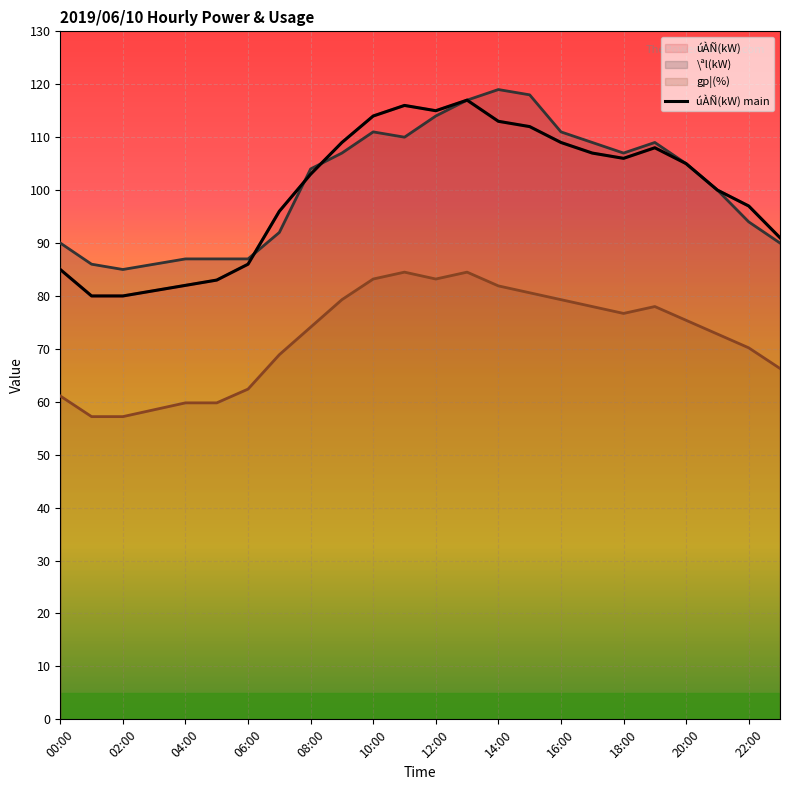

Where is the first local minimum for úÀÑ(kW)?

12:00